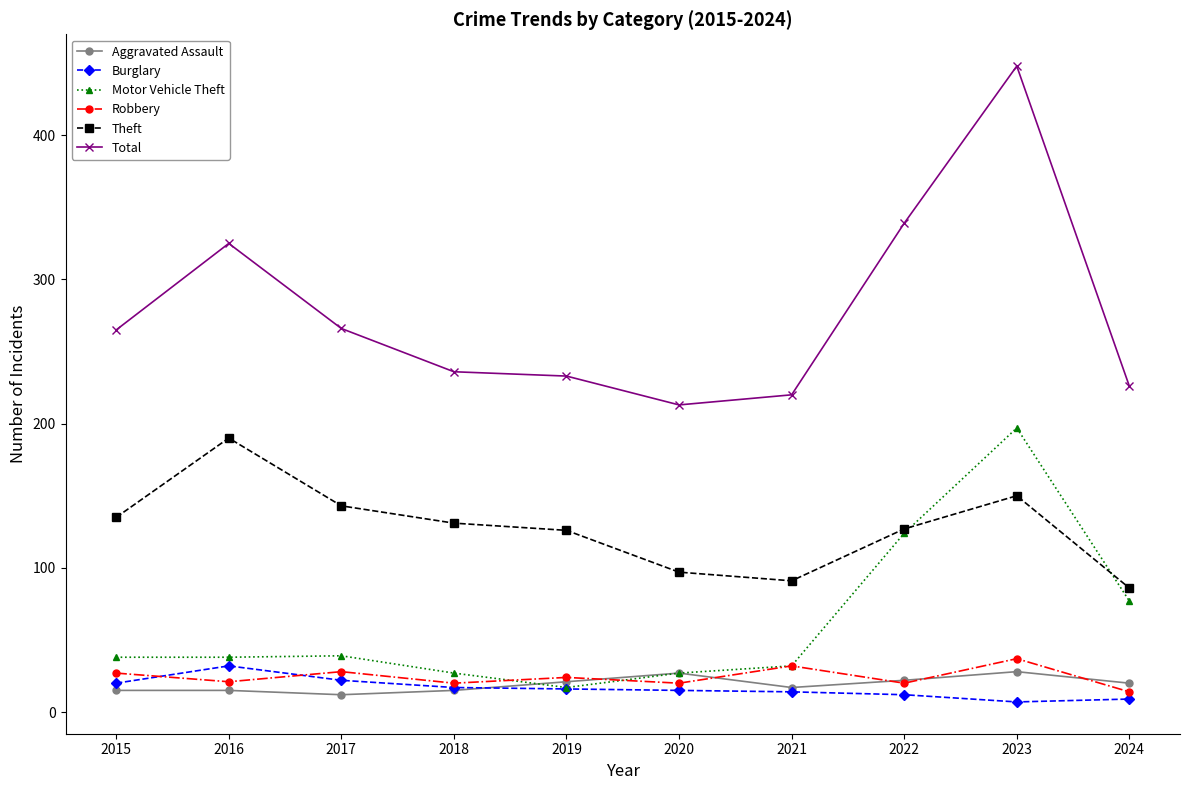

The Total series shows 162 at 2023. True or false?

False